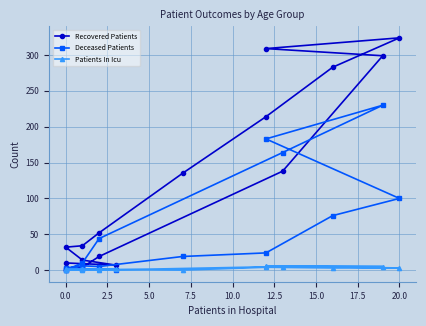

Which category has the highest value in the Recovered Patients series?

20.0